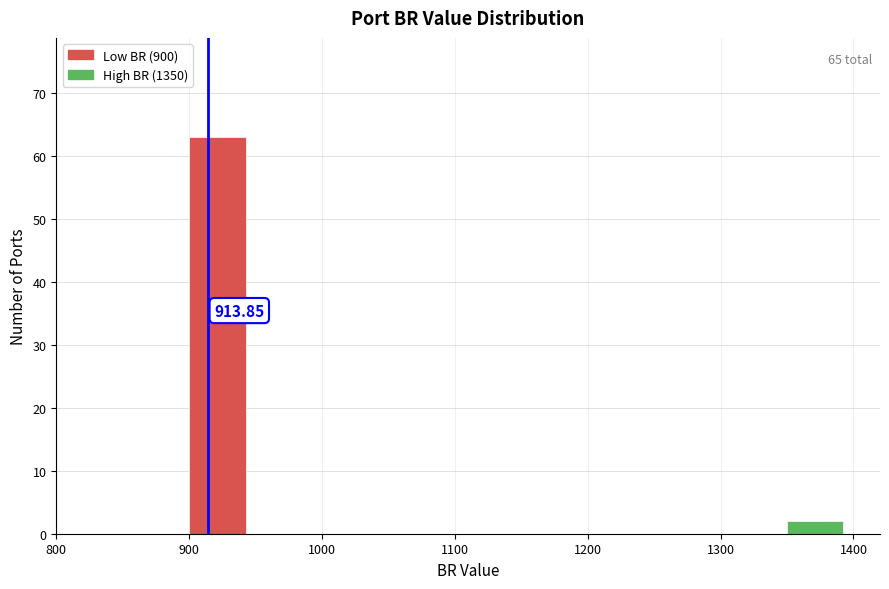

Which range on the x-axis has the tallest bar?

900 to 950